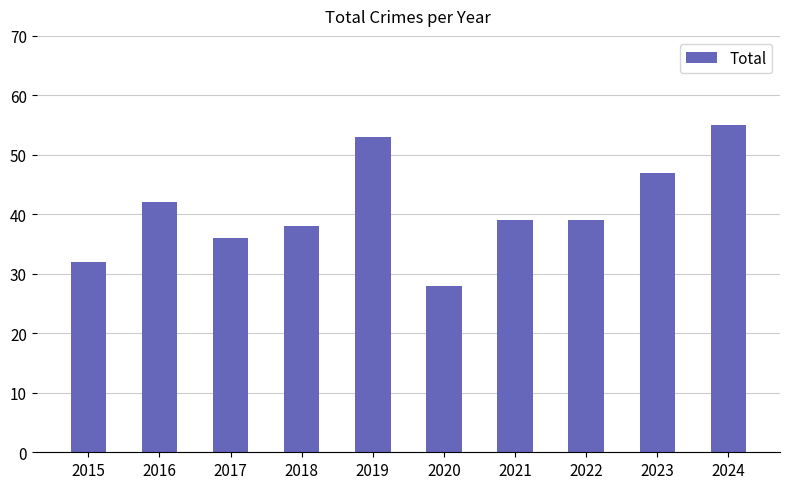

Which has a higher value, 2017 or 2021?

2021